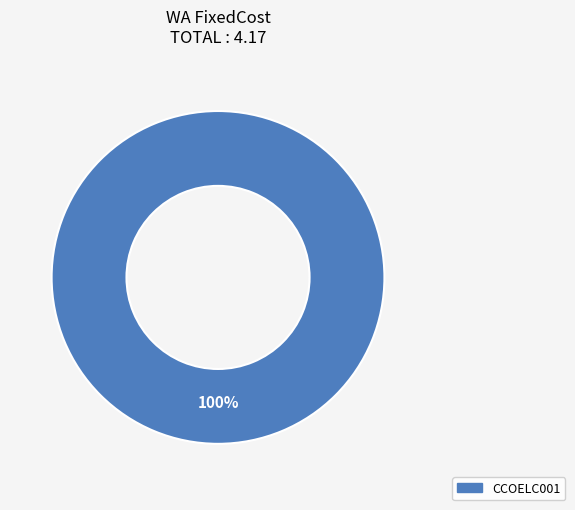

Is there a majority slice in this chart?

Yes